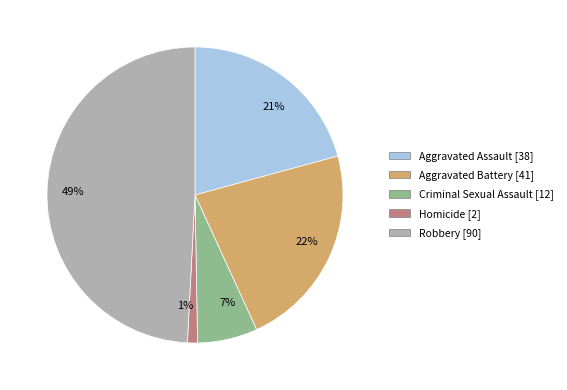

Is there any slice that represents more than half of the pie?

No